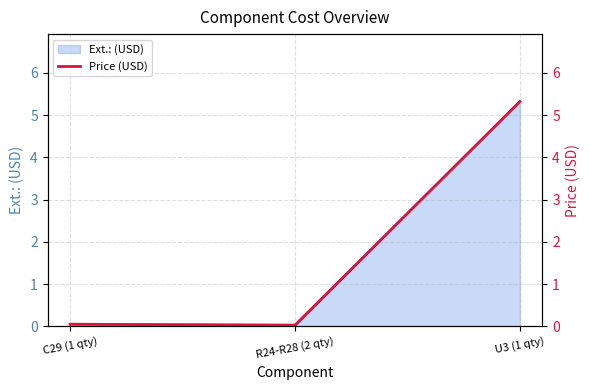

True or false: the data shows 0.1 at C29 (1 qty).

True